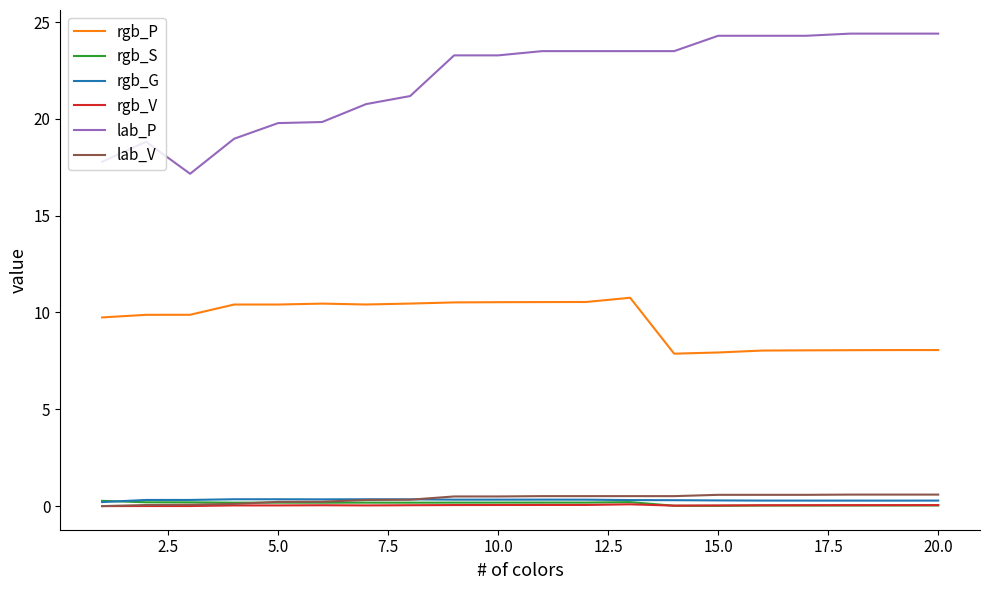

What is the minimum value for lab_P?

17.2